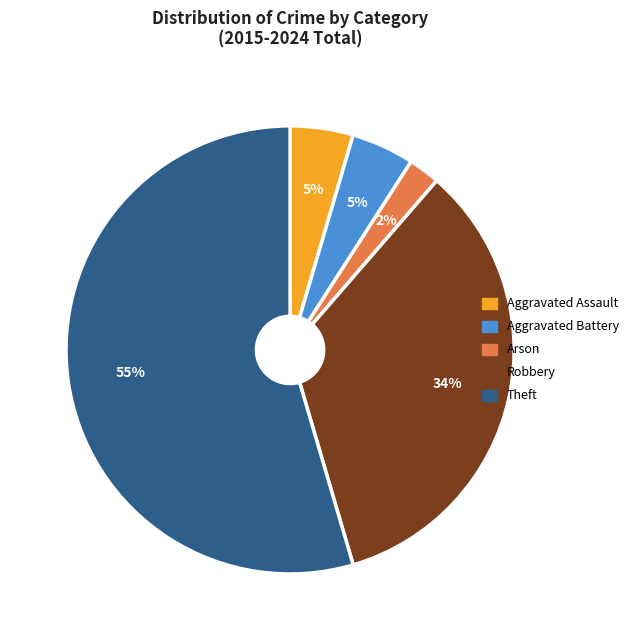

Does Theft represent more than half of the total?

Yes